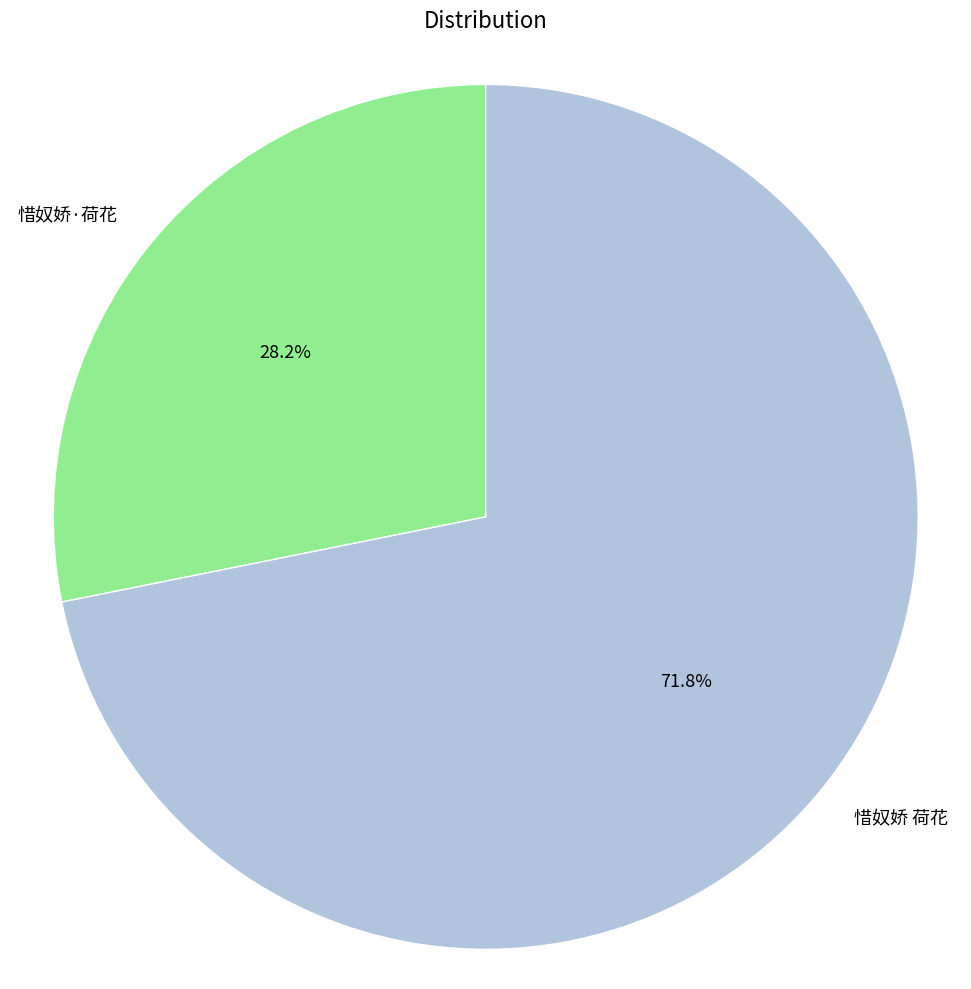

To the nearest percent, what is the combined percentage of 惜奴娇·荷花 and 惜奴娇 荷花?

100%